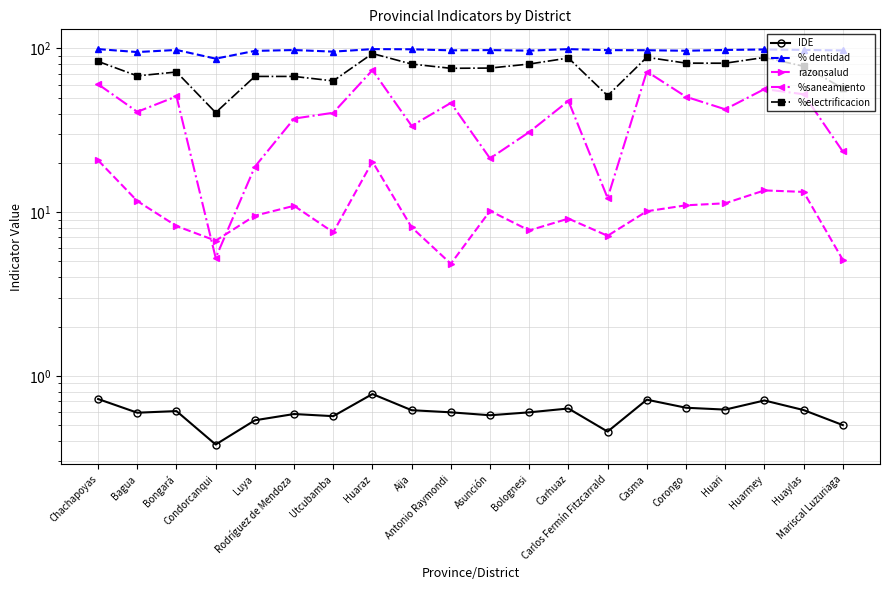

What is the difference between the second highest and minimum values in the IDE series?

0.3